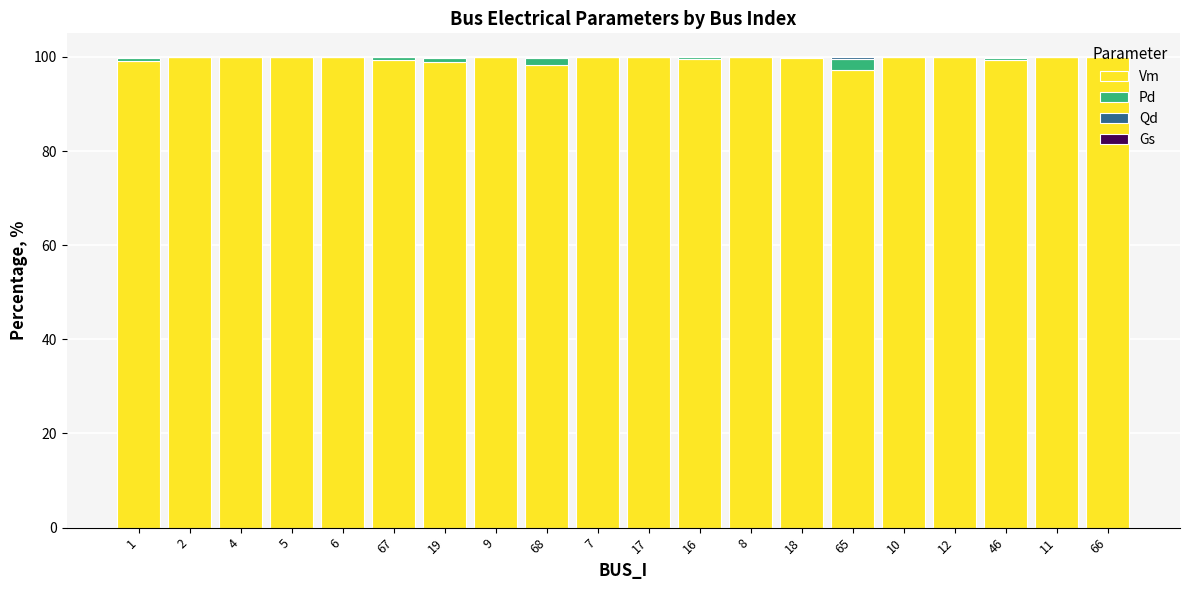

Is it true that Vm equals 100.0 at 10?

True